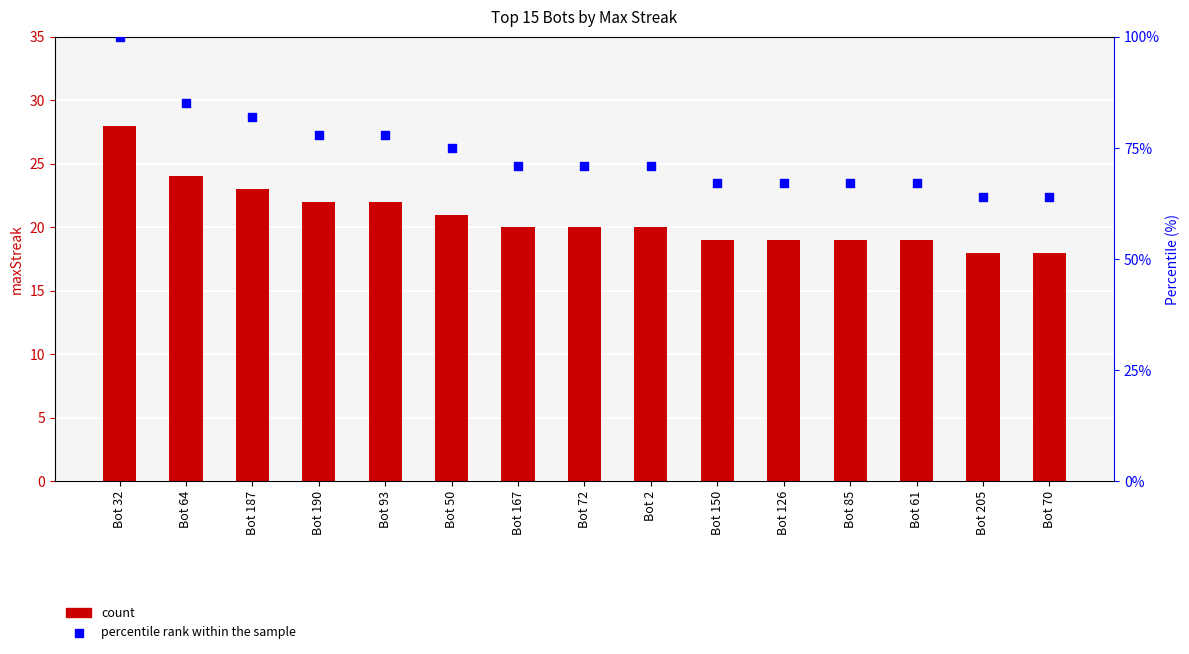

Which series contains the lowest Y value?

count